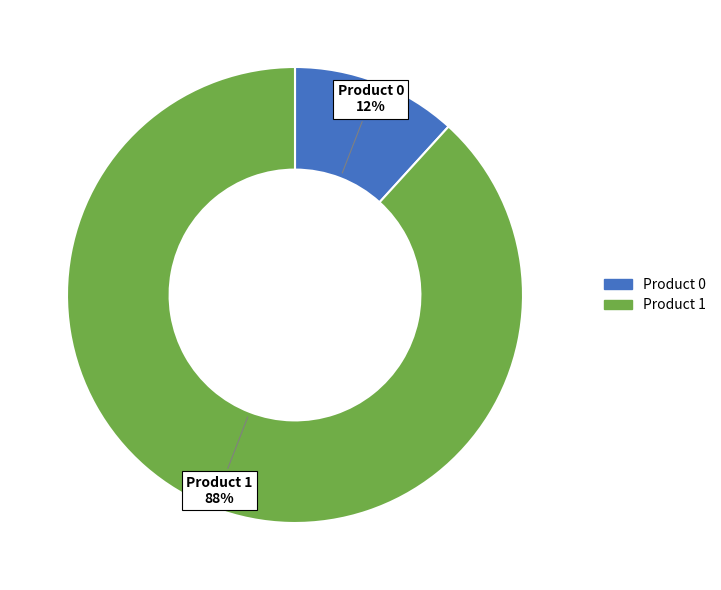

To the nearest percent, what is the difference between the largest and smallest slice percentages?

76%